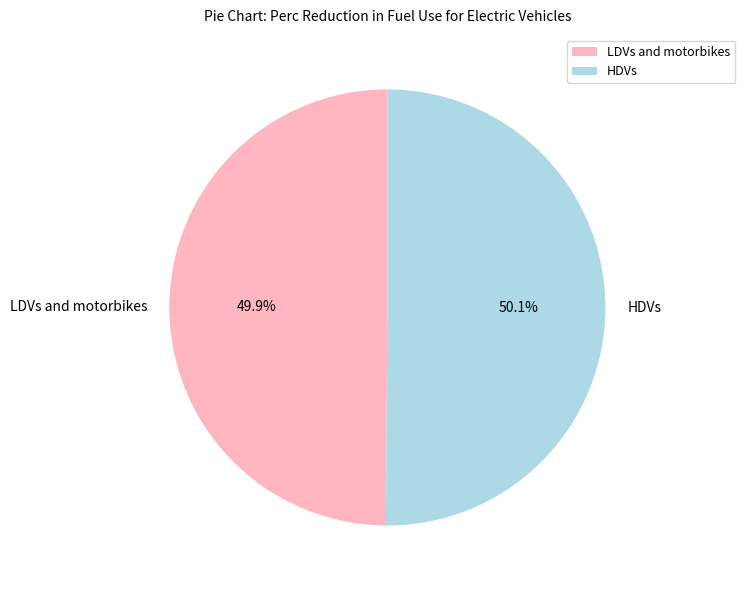

Combined, what portion of the pie is HDVs and LDVs and motorbikes?

100.0%